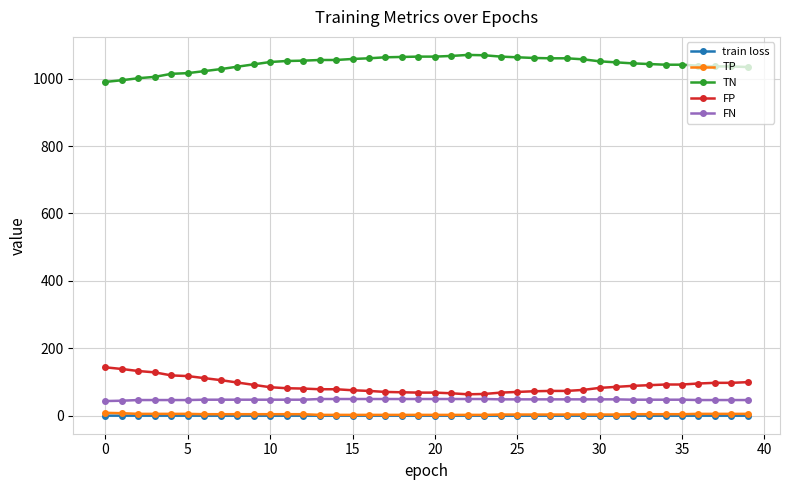

How many values in the FP series are below 85?

20